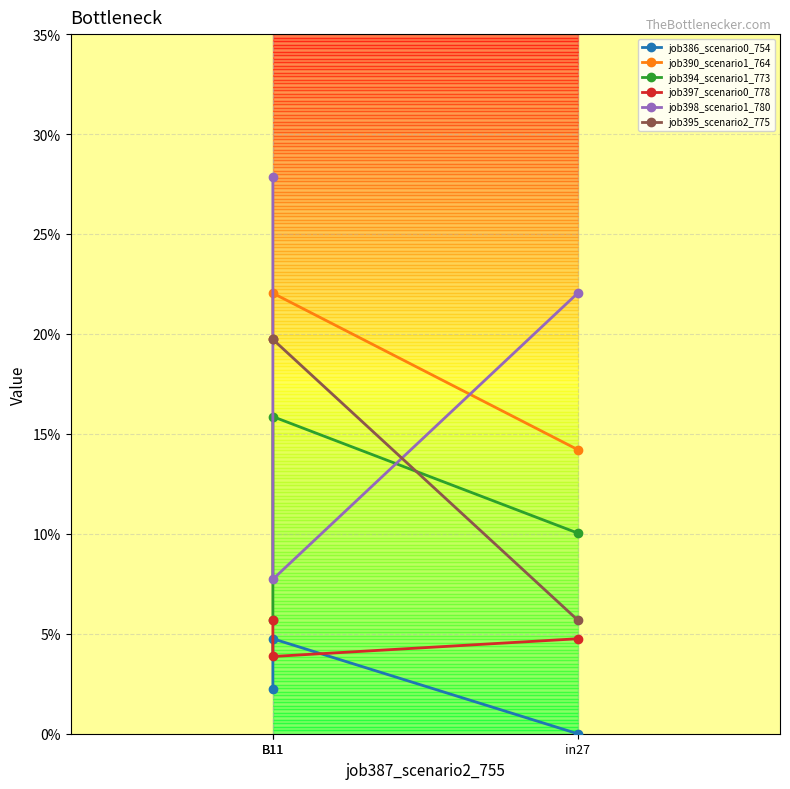

The job390_scenario1_764 series shows 0.2 at B11. True or false?

True